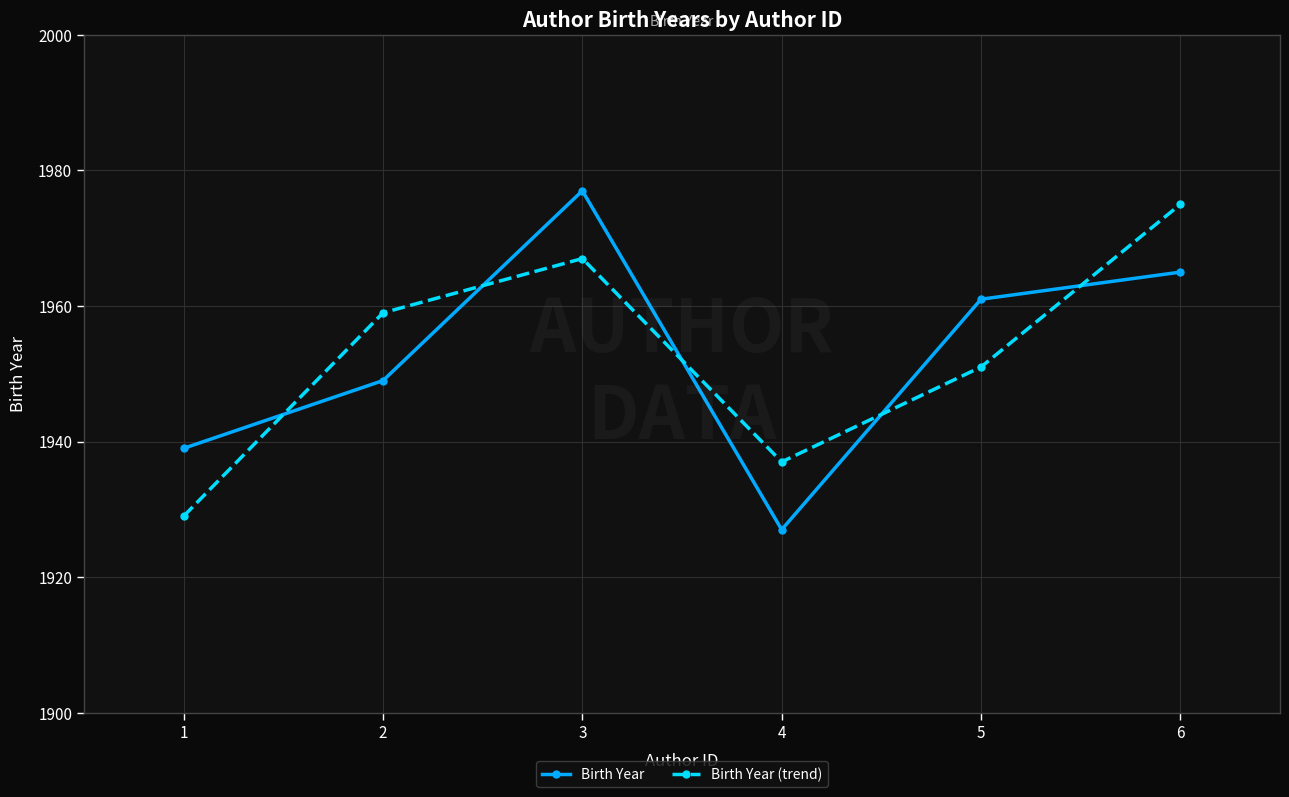

Which series has the widest spread of values?

Birth Year